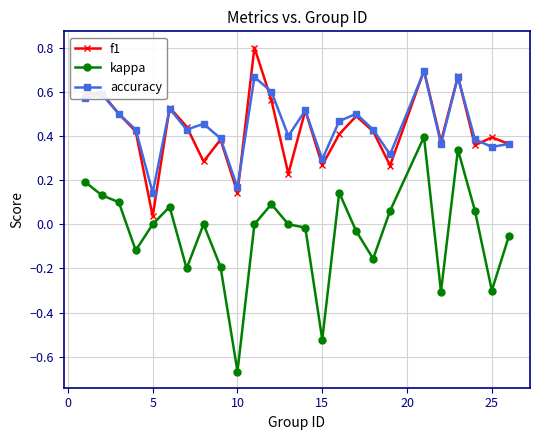

True or false: f1 has more than 2 interior local peaks.

True